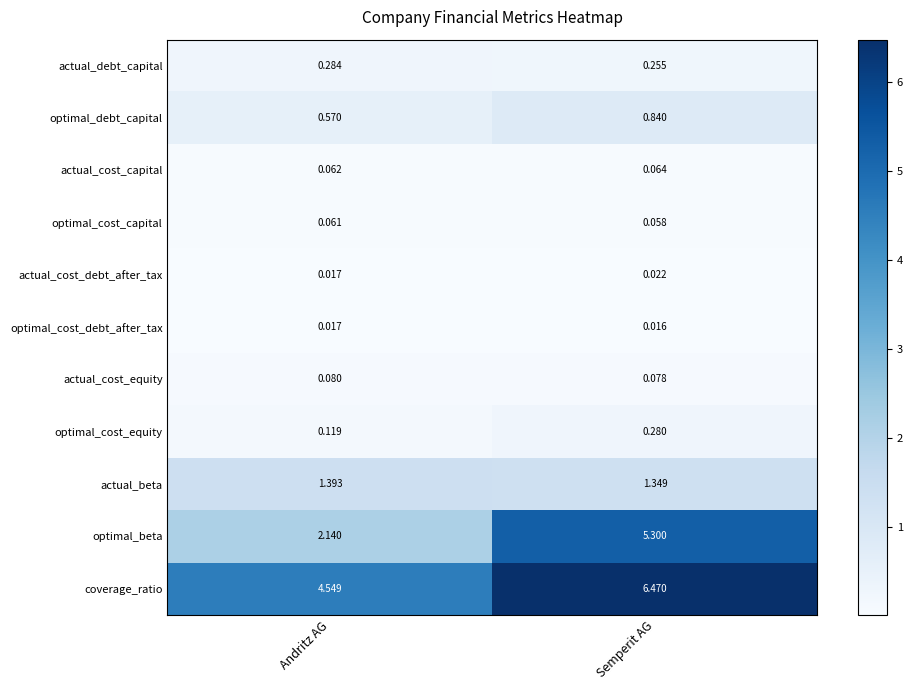

Rank the categories by optimal_debt_capital value from highest to lowest.

Semperit AG, Andritz AG